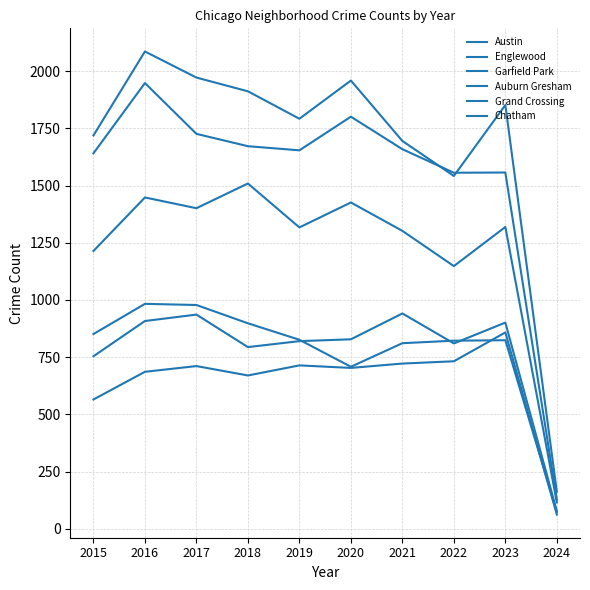

Reading right to left, list all the values displayed in this chart.

Austin: 2024=162	2023=1852	2022=1542	2021=1695	2020=1959	2019=1792	2018=1912	2017=1972	2016=2086	2015=1719
Englewood: 2024=127	2023=1557	2022=1556	2021=1659	2020=1801	2019=1654	2018=1672	2017=1726	2016=1948	2015=1641
Garfield Park: 2024=115	2023=1319	2022=1148	2021=1302	2020=1426	2019=1317	2018=1509	2017=1401	2016=1448	2015=1214
Auburn Gresham: 2024=73	2023=824	2022=822	2021=811	2020=708	2019=826	2018=898	2017=978	2016=983	2015=851
Grand Crossing: 2024=77	2023=901	2022=810	2021=941	2020=828	2019=820	2018=794	2017=936	2016=908	2015=754
Chatham: 2024=62	2023=858	2022=732	2021=722	2020=703	2019=714	2018=670	2017=711	2016=686	2015=565